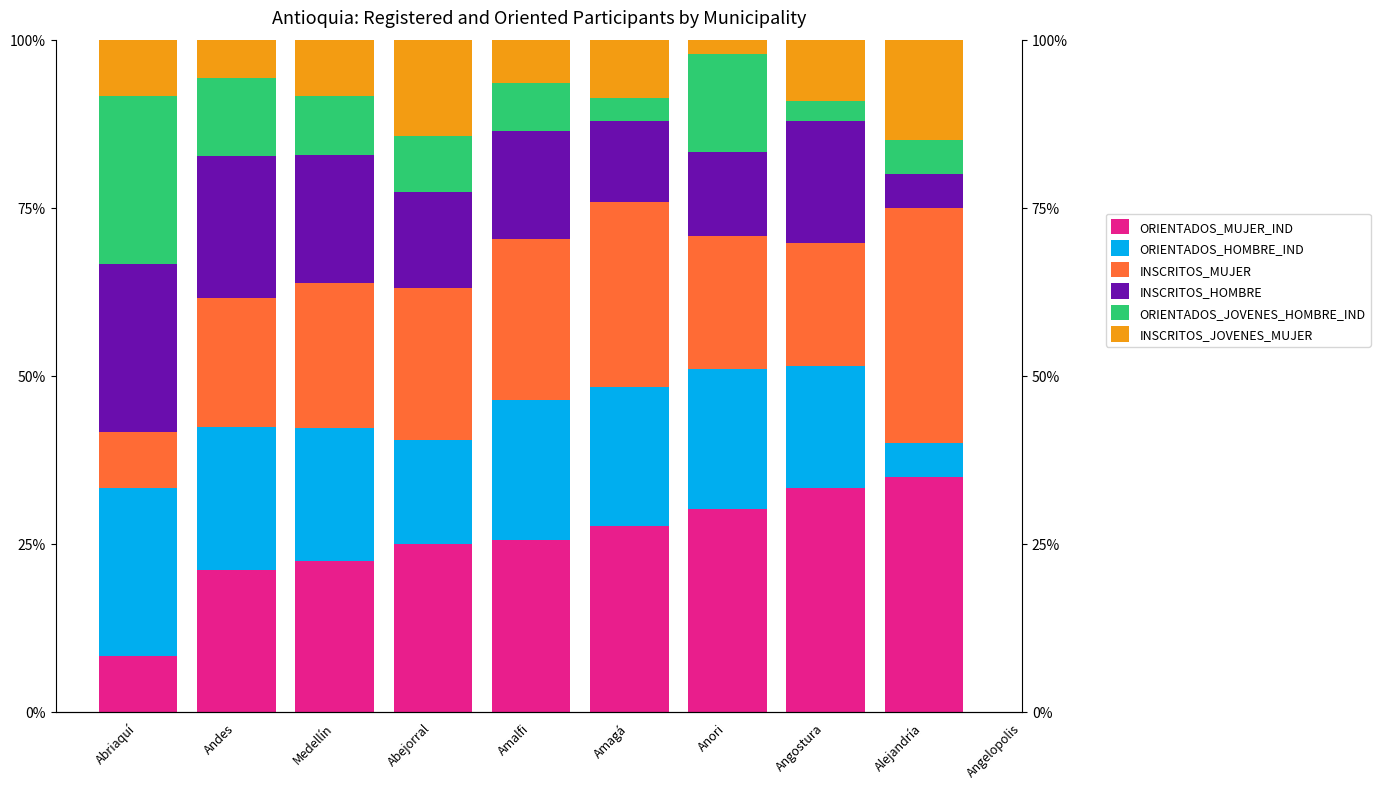

What is the approximate value of INSCRITOS_HOMBRE at Abriaquí?

25.0